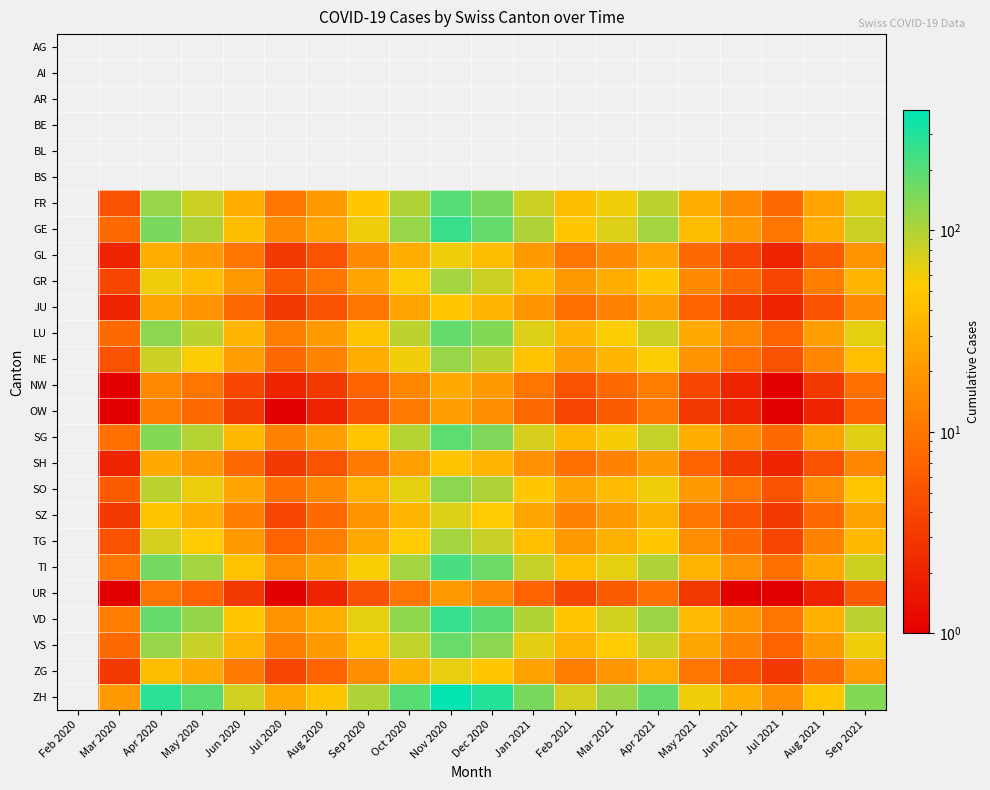

Which has a higher value, Jun 2021 or Jul 2021?

Jun 2021